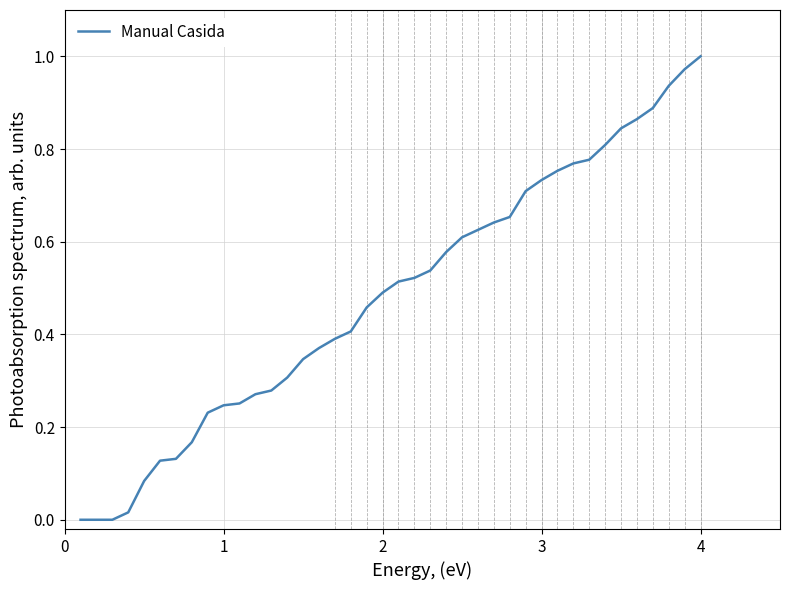

What is the average value?

0.5